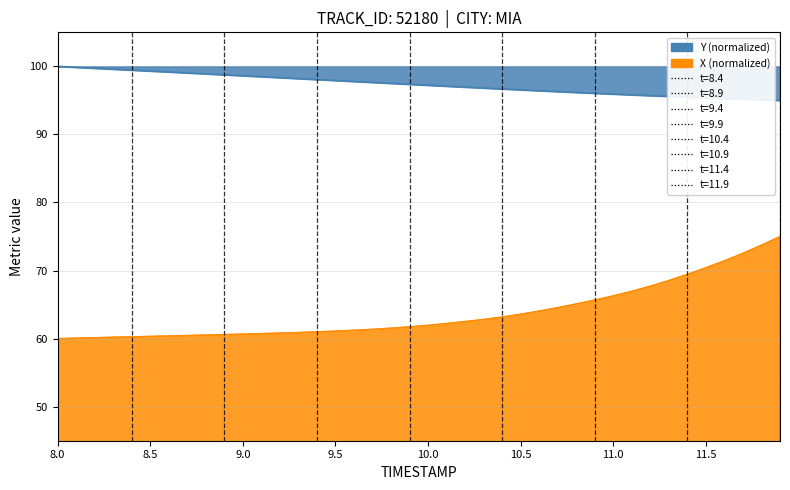

True or false: X has more than 1 points higher than both neighbors.

False